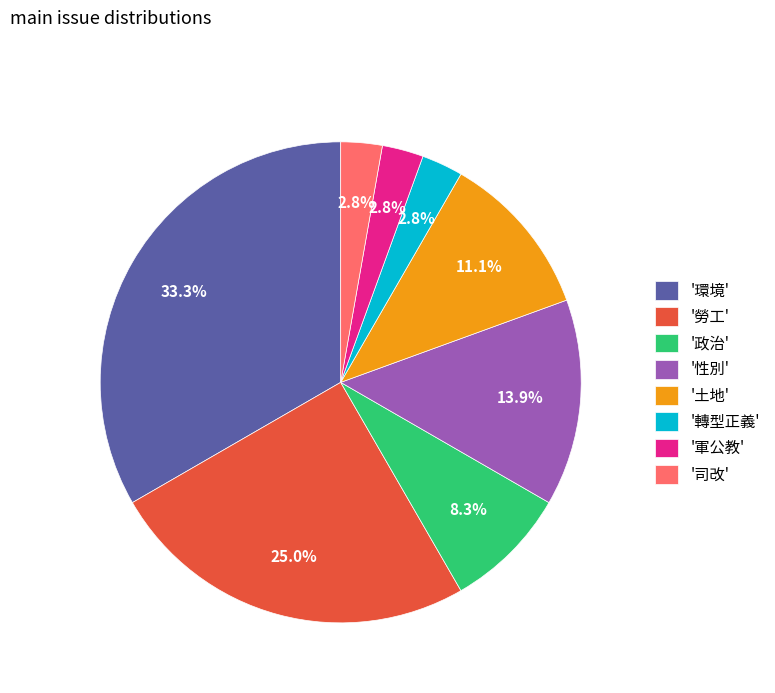

What is the largest slice in the pie chart?

'環境'